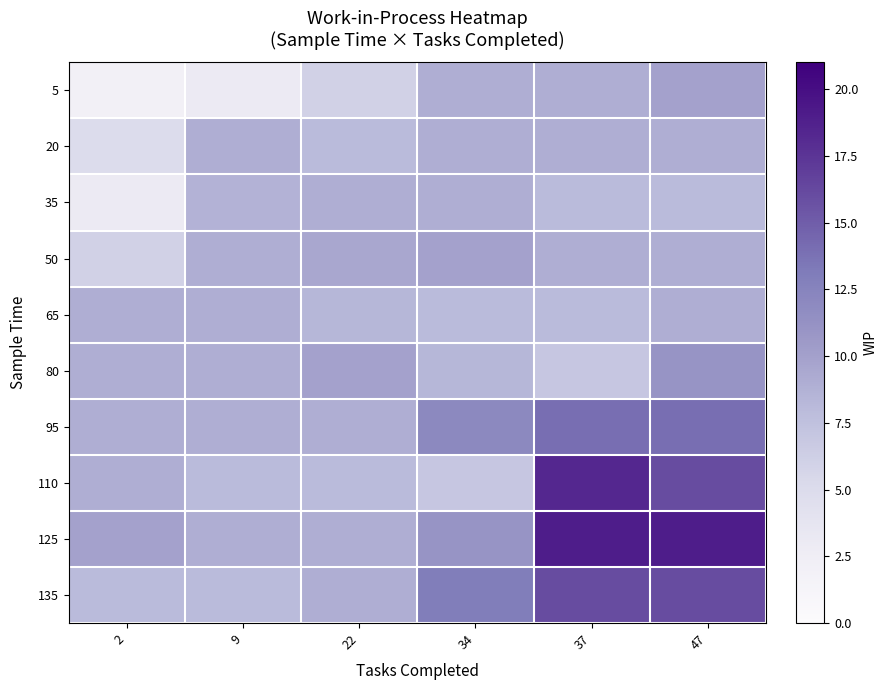

Between 22 and 37, which is larger?

37